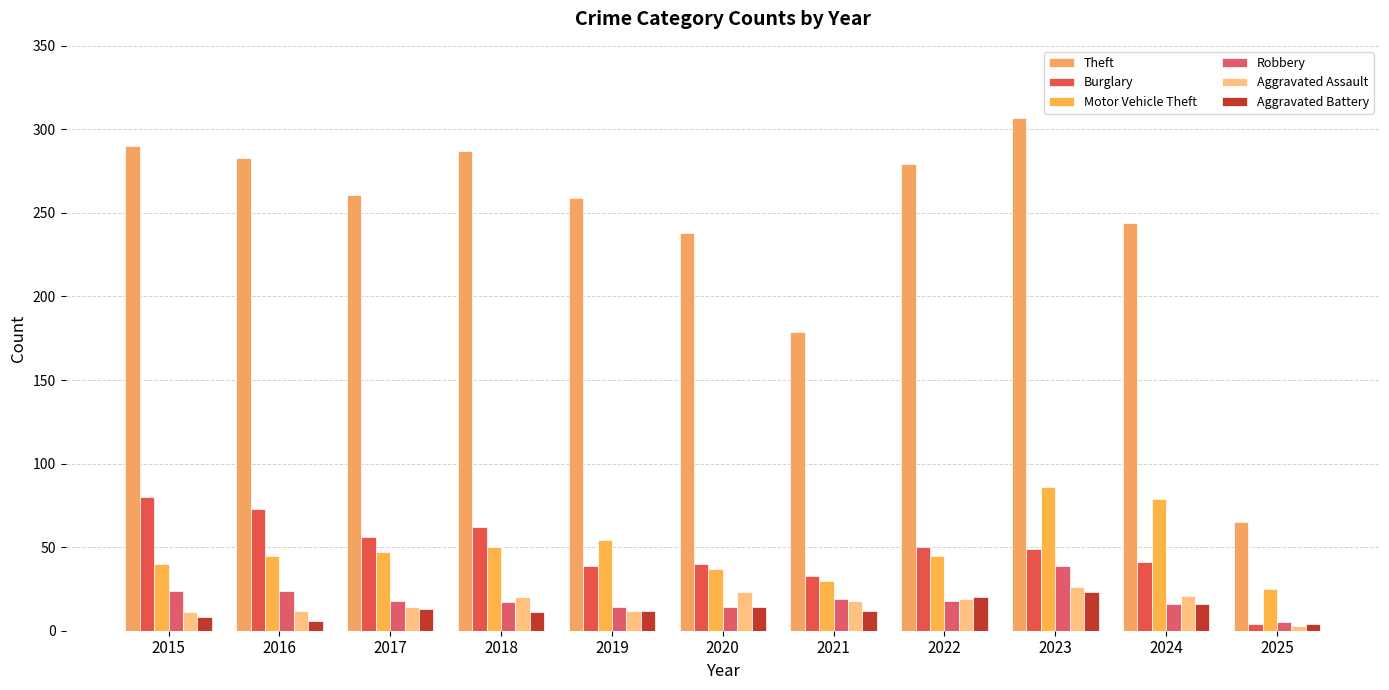

How many bars are there in total?

66